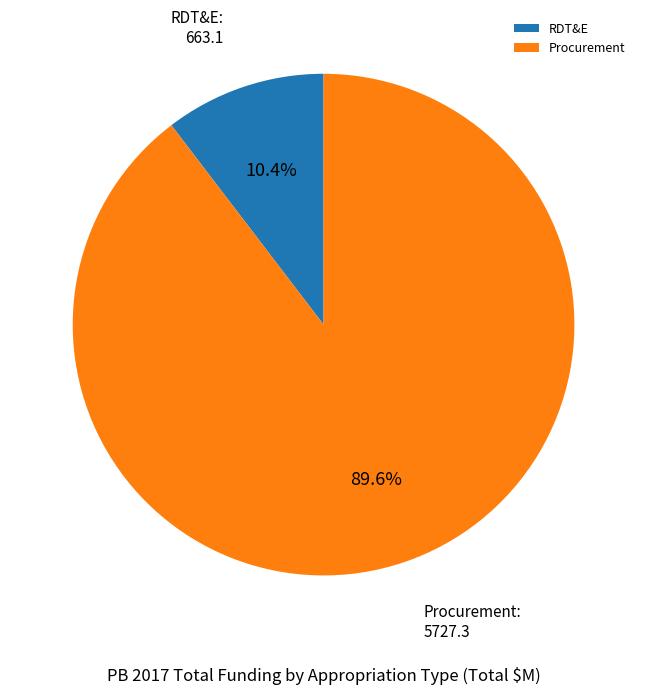

Is the sum of RDT&E and Procurement greater than half?

Yes